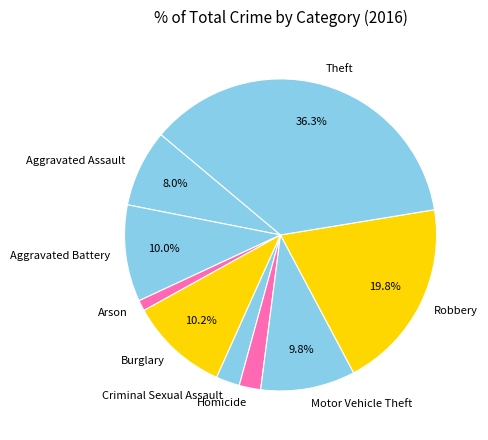

To the nearest percent, what is the difference between the largest and smallest slice percentages?

35%